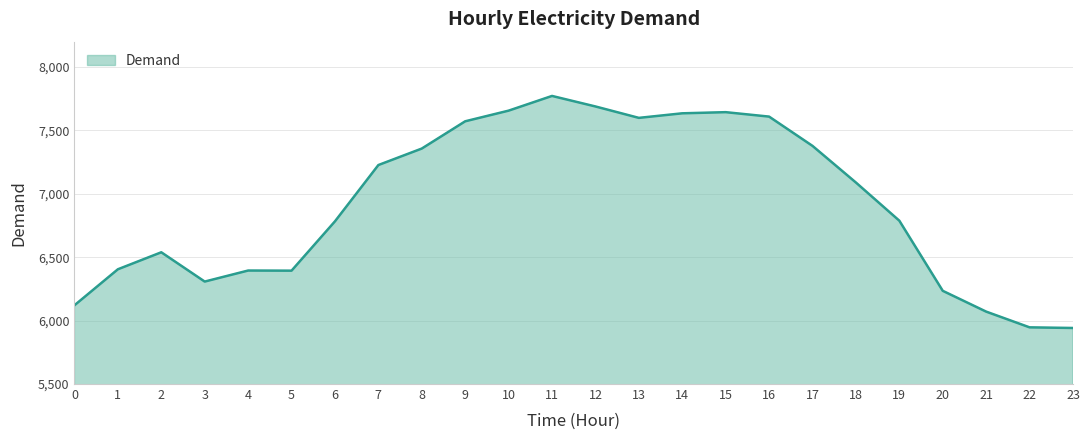

How many lines are shown in the chart?

1